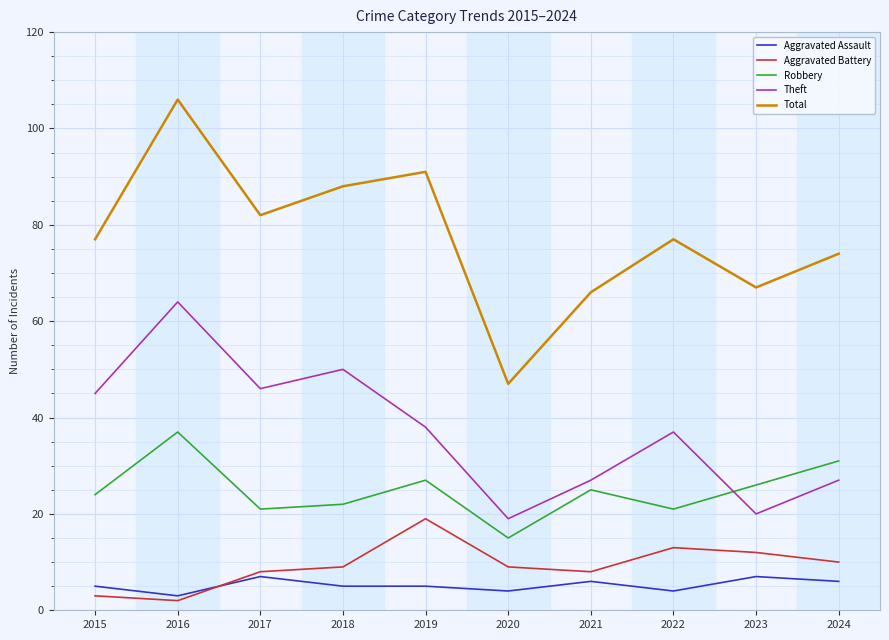

The value of Theft at 2019 is 38. True or false?

True